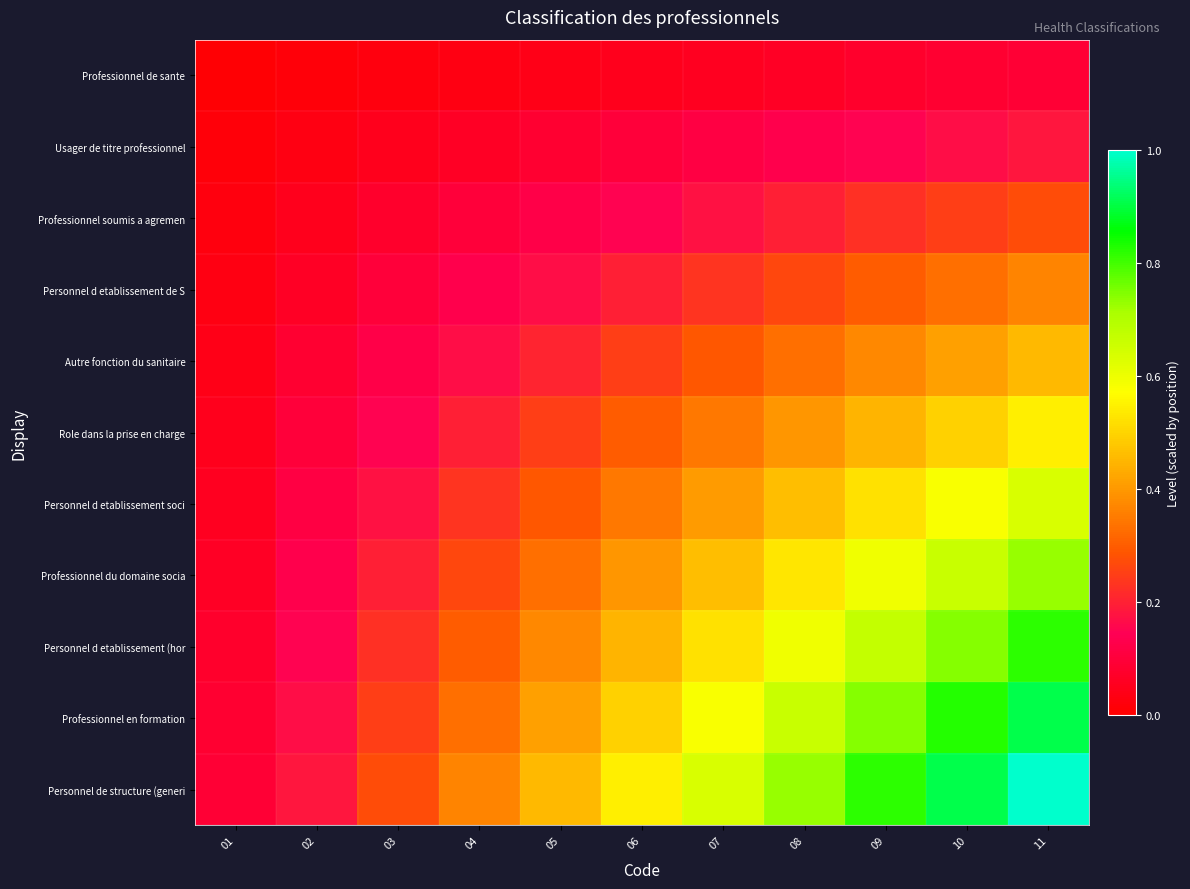

What is the total value across all series at 02?

1.1